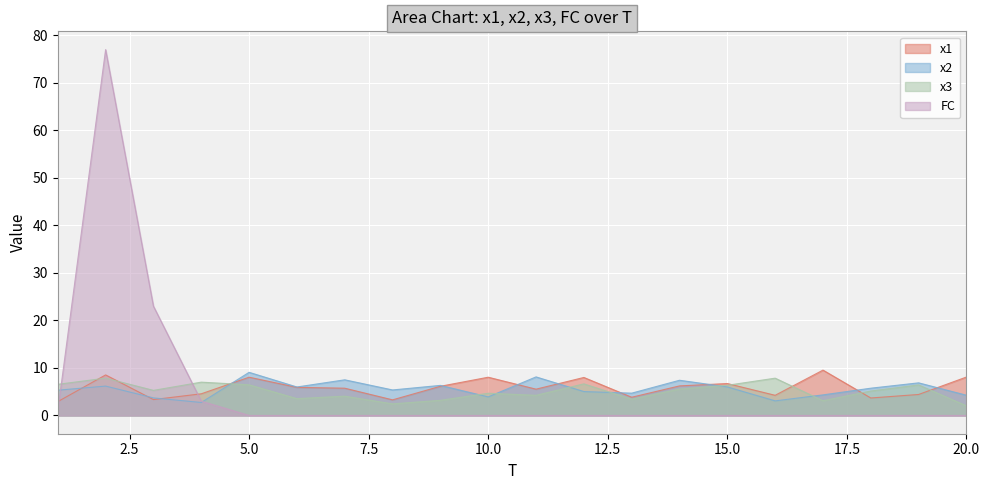

What is the value of the x1 point at the 17th from the left?

9.5